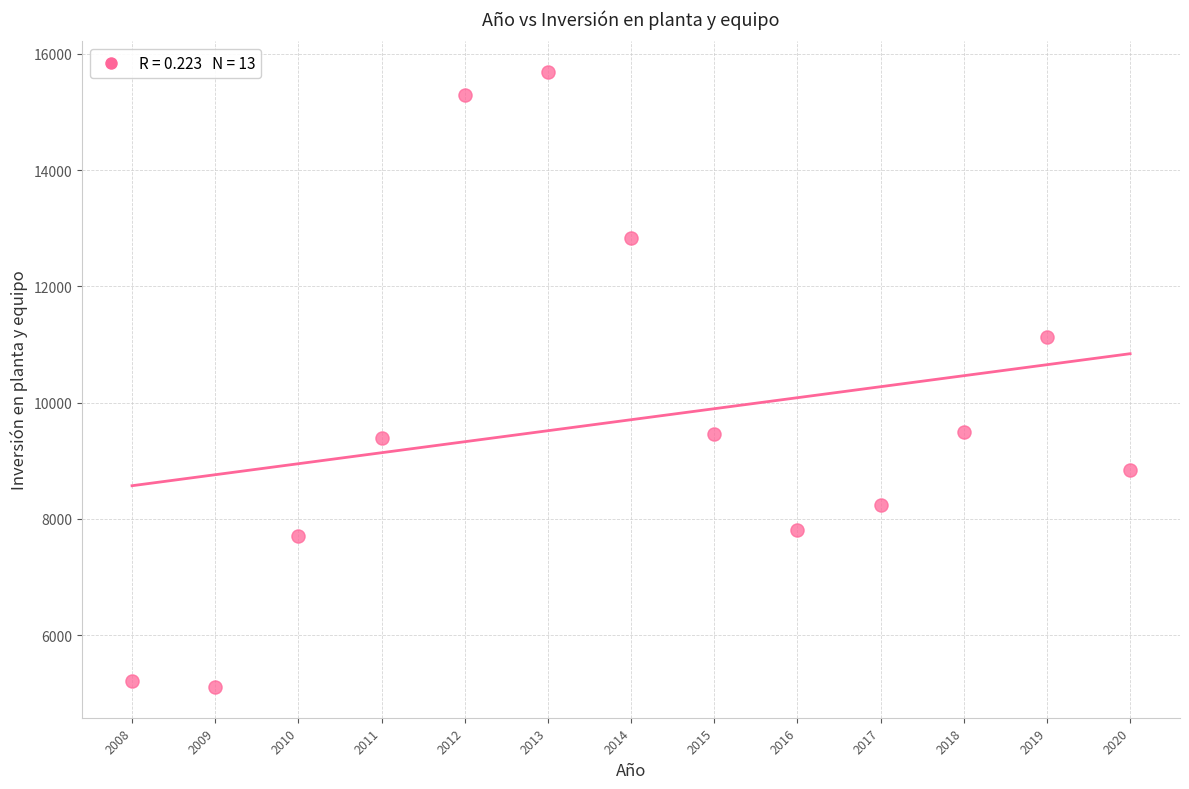

What is the range of Y values (max minus min)?

10577